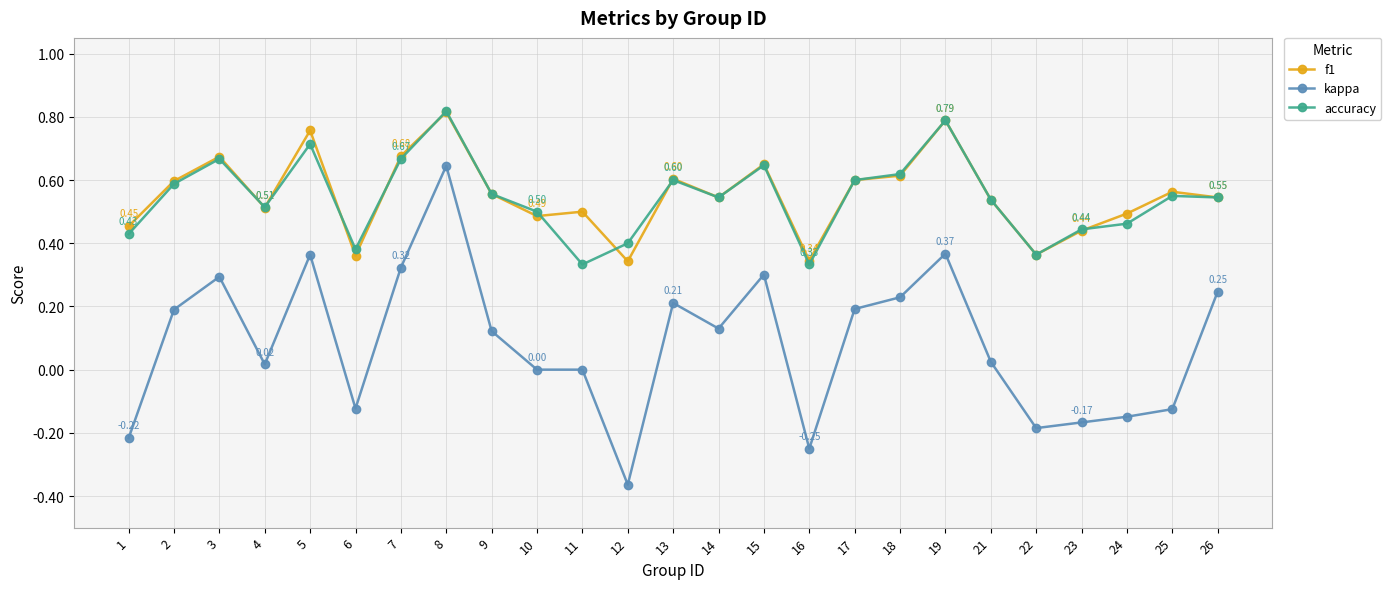

What are all the series names shown in the legend?

f1, kappa, accuracy